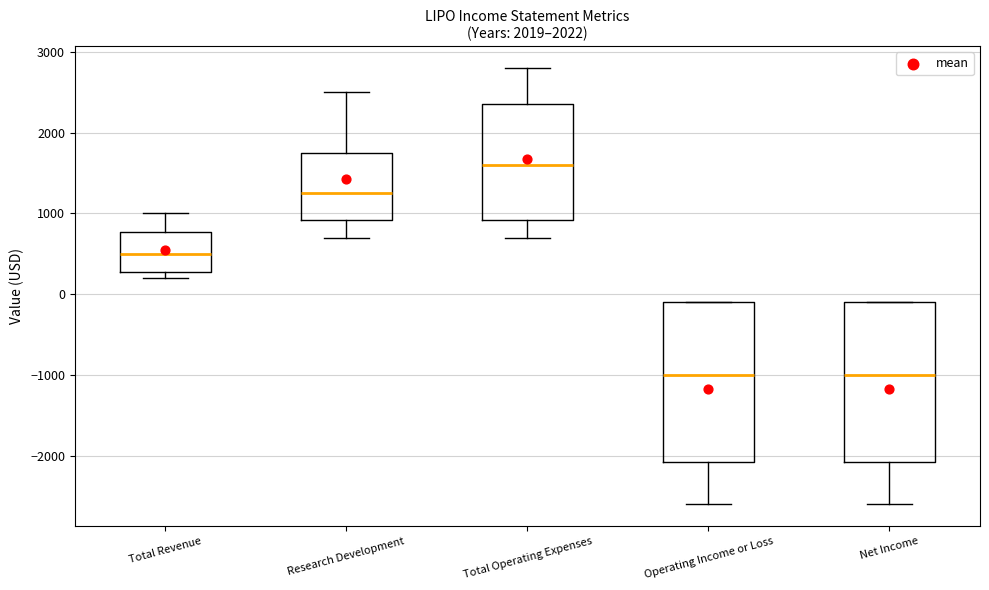

Reading left to right, read every box against the y-axis: the position of its median line, the range the box covers, and the ends of its whiskers. The values are not printed on the chart, so give them approximately, as read against the axis.

Total Revenue: median 500, box 300 to 800, whiskers 200 to 1000
Research Development: median 1300, box 900 to 1800, whiskers 700 to 2500
Total Operating Expenses: median 1600, box 900 to 2400, whiskers 700 to 2800
Operating Income or Loss: median -1000, box -2100 to -100, whiskers -2600 to -100
Net Income: median -1000, box -2100 to -100, whiskers -2600 to -100